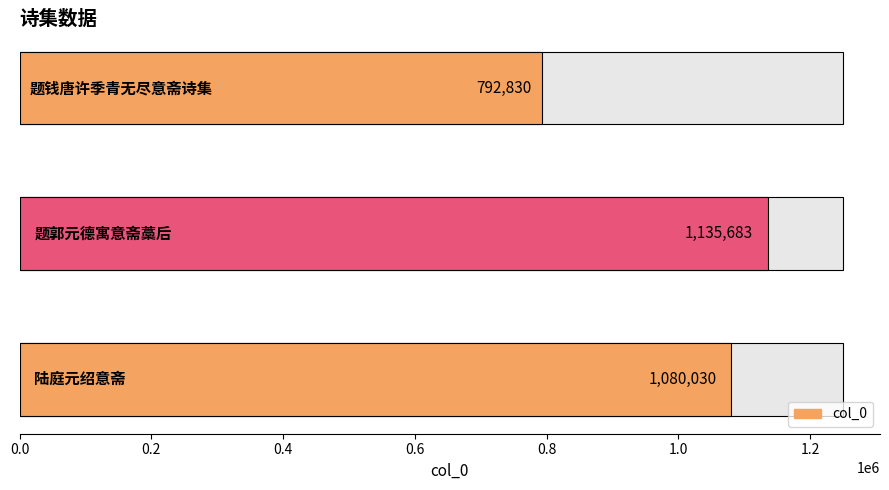

What is the minimum value shown in the chart?

792830